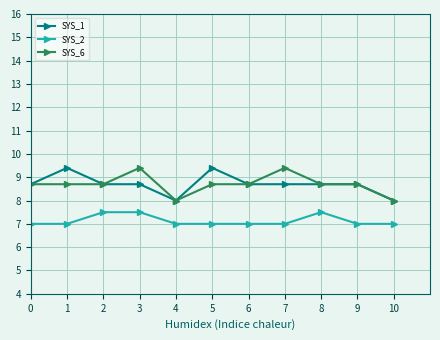

What is the difference between the second highest and second lowest values in the SYS_6 series?

1.4